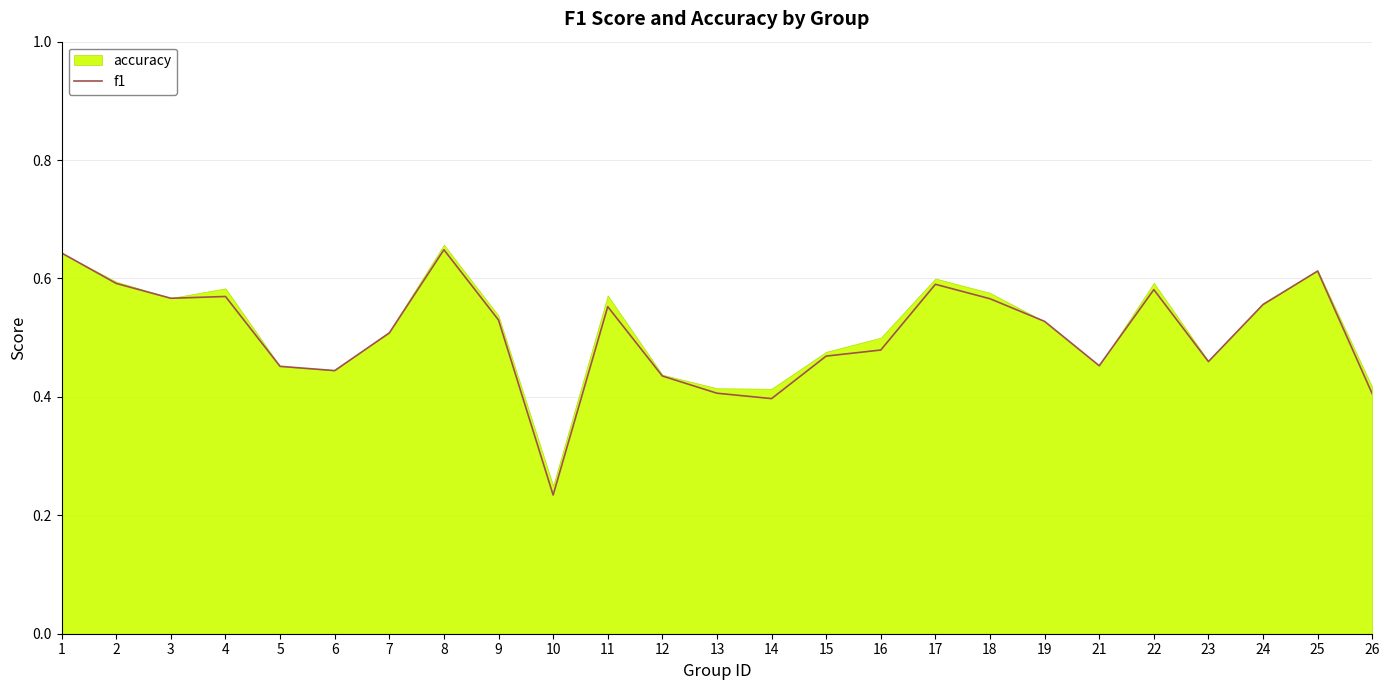

Between 9 and 19, which is larger?

9